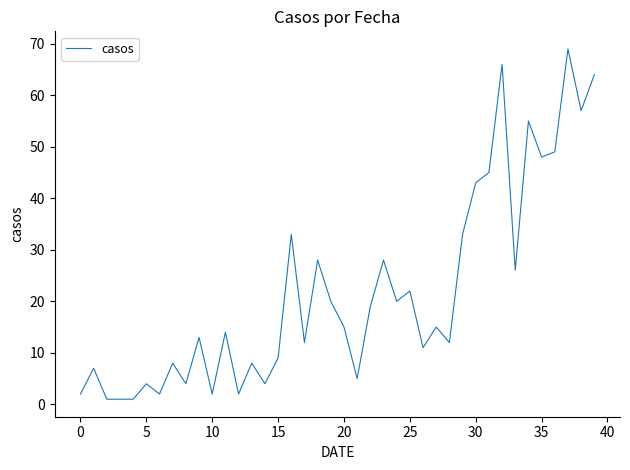

What is the maximum value shown in the chart?

69